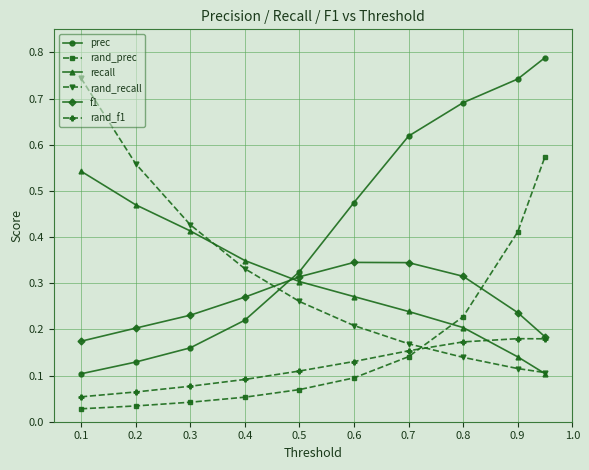

Which series has the largest total across all categories?

prec